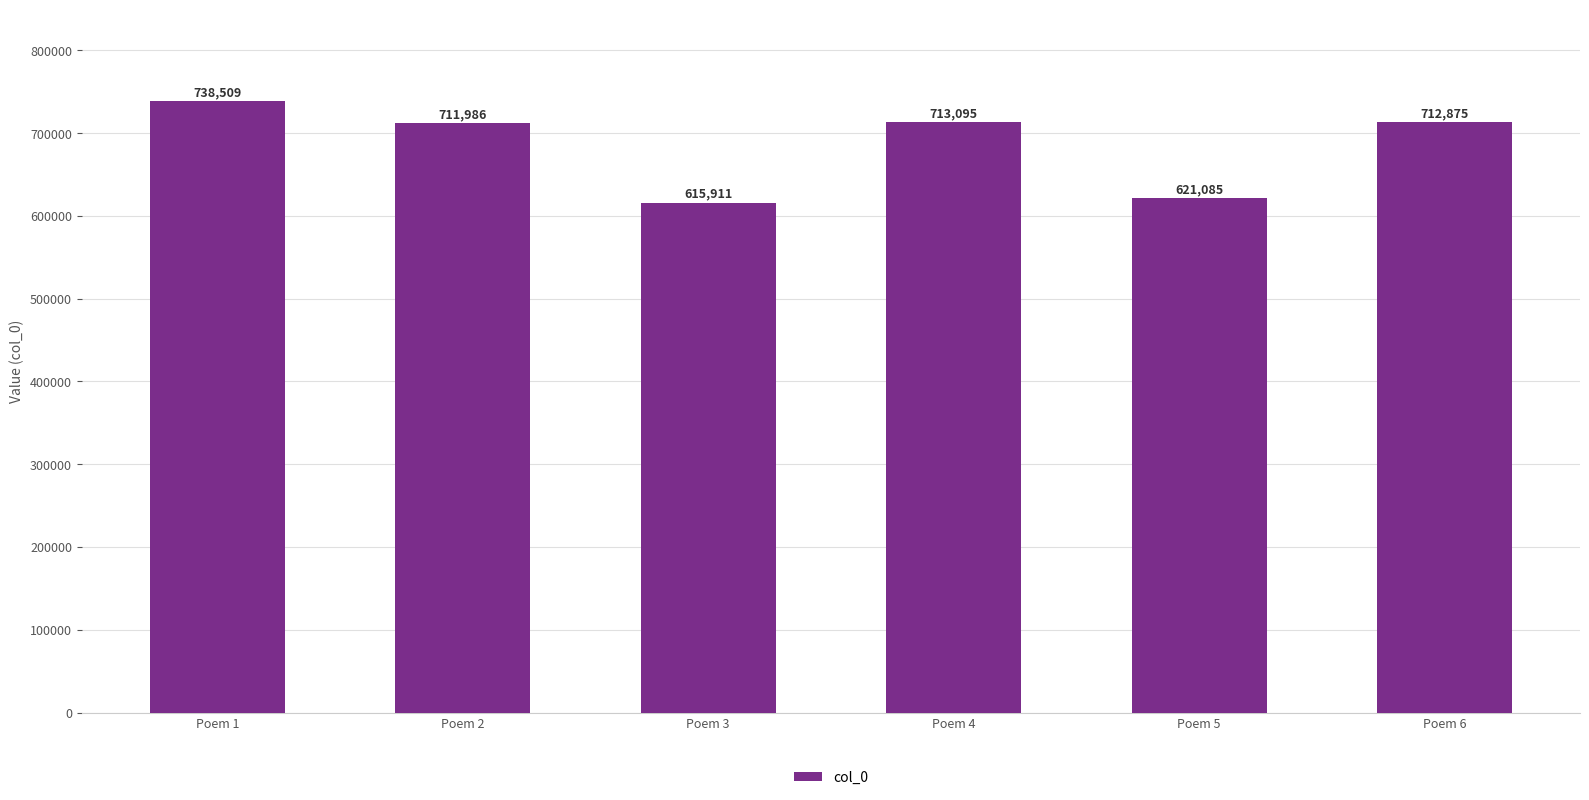

At which category does the chart reach its minimum across all series?

Poem 3